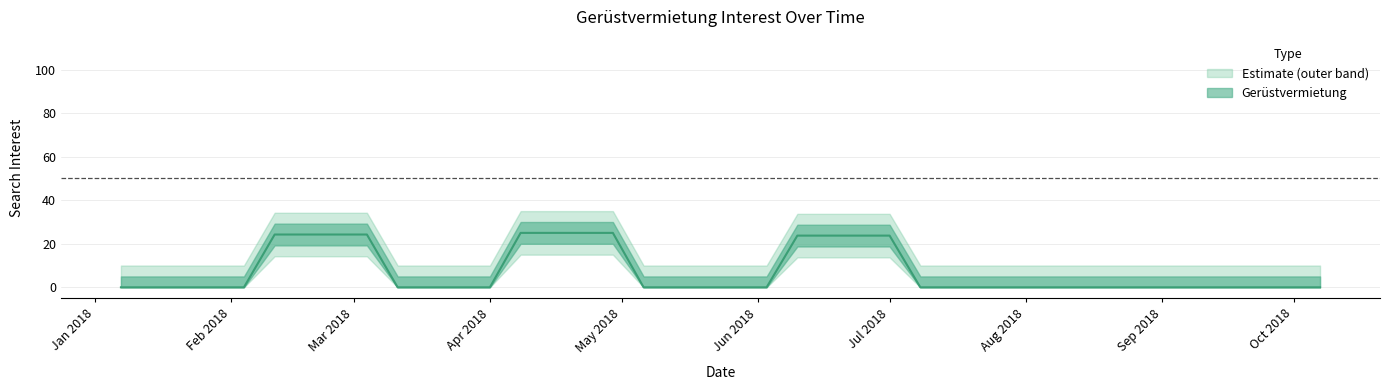

The value at 2018-03-04 is 68. True or false?

False